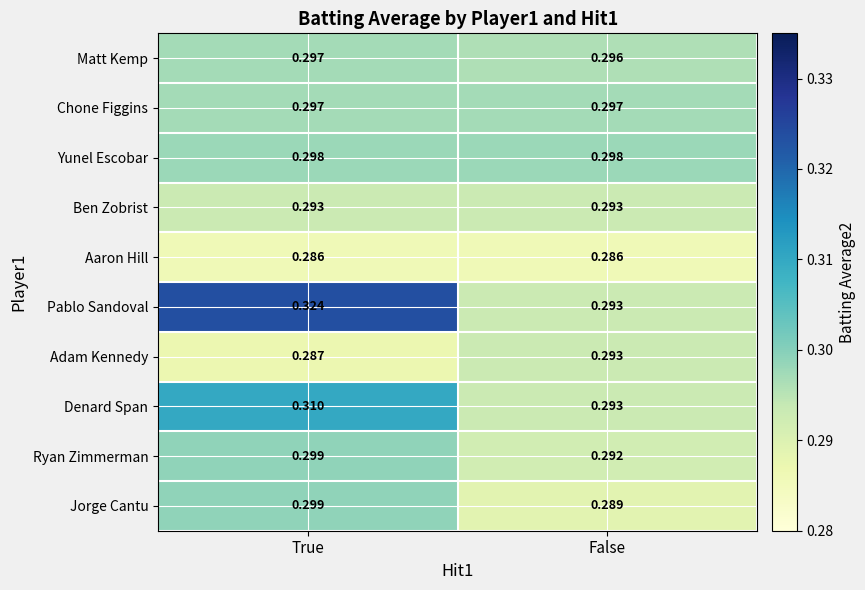

Where is Adam Kennedy nearest to the value 0?

True